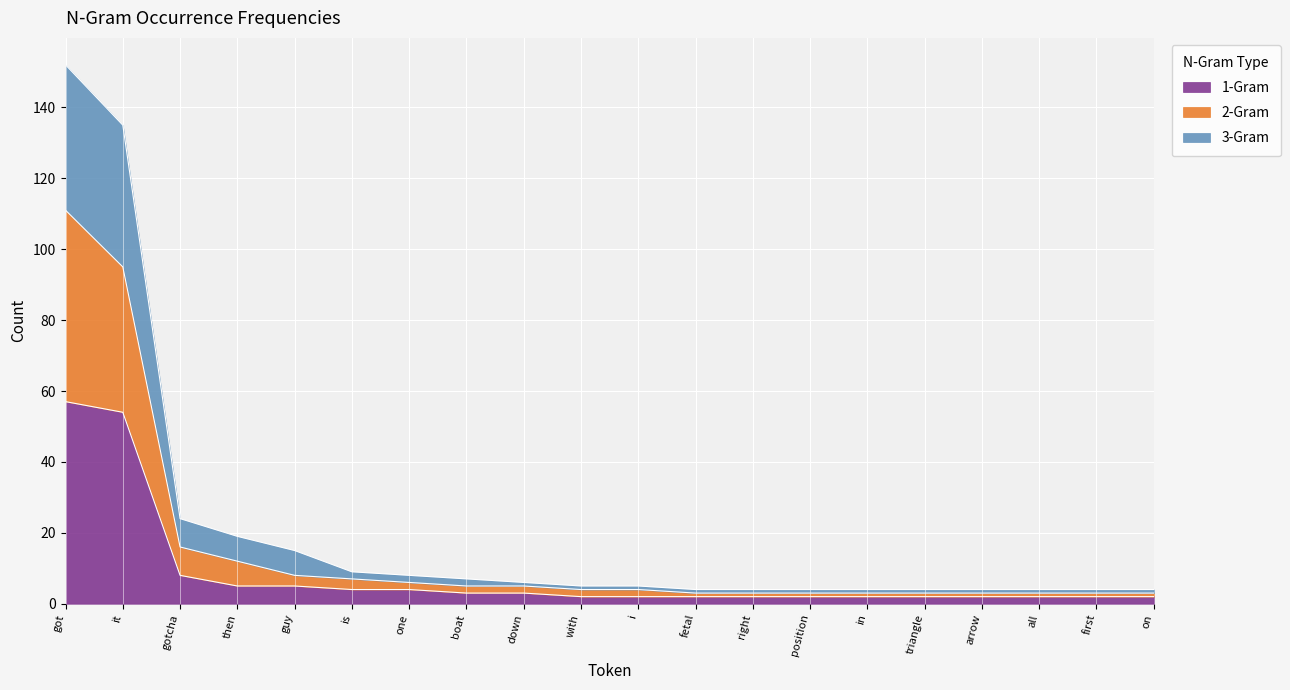

Is it true that 1-Gram equals 8 at gotcha?

True